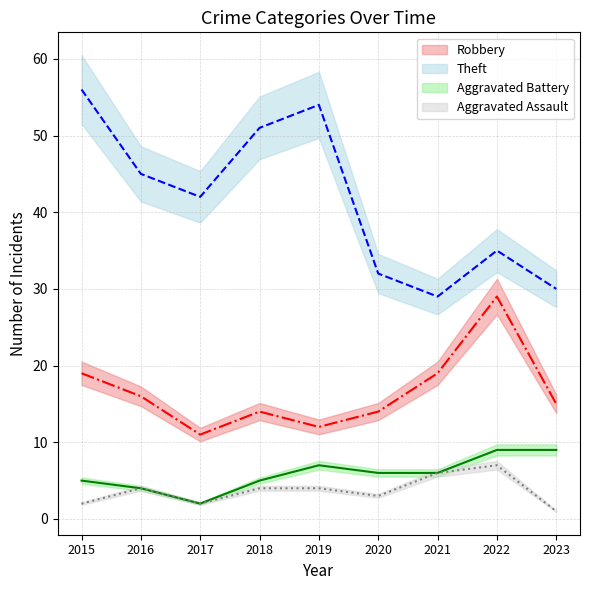

True or false: Robbery and Aggravated Battery cross at least once.

False